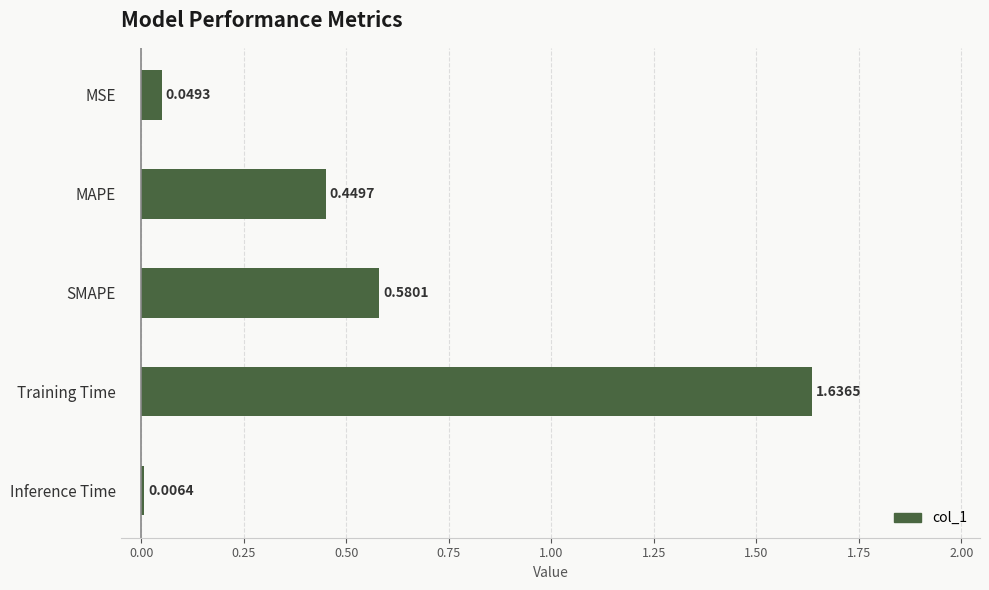

At which category does the chart reach its peak across all series?

Training Time